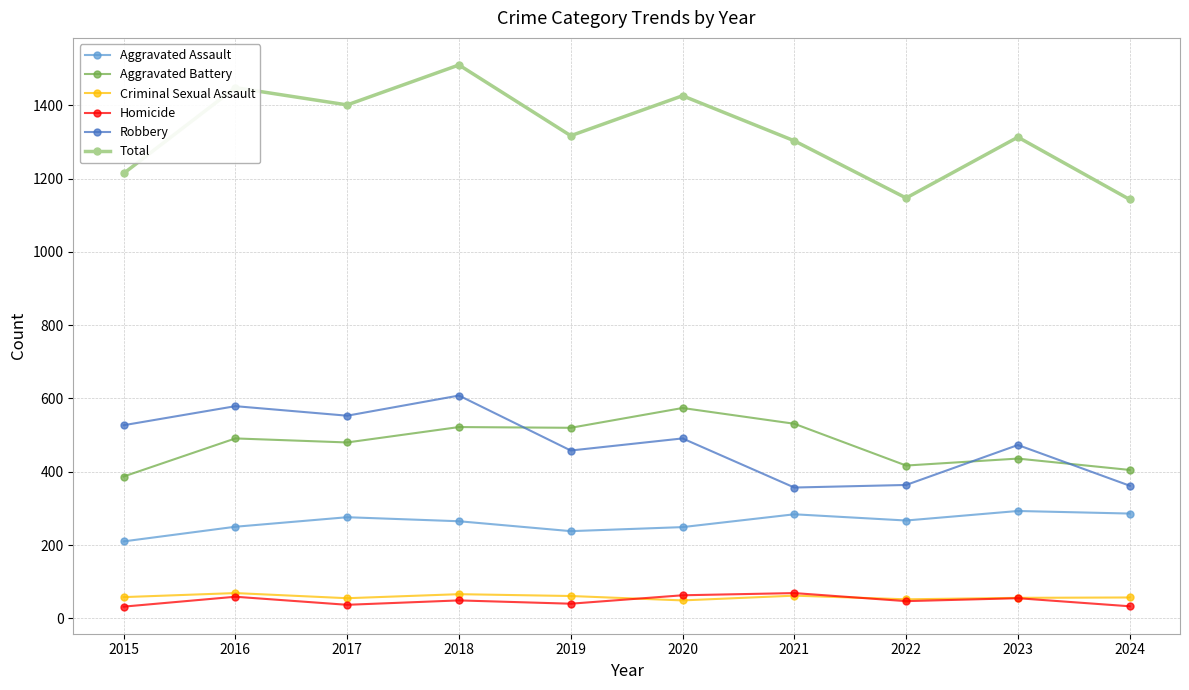

True or false: Aggravated Assault and Robbery intersect in this chart.

False